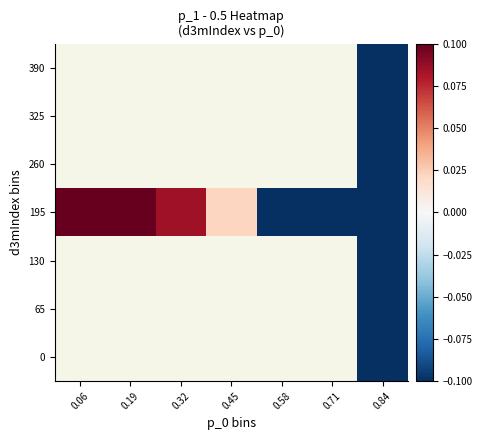

Which category has the highest value in the 65 series?

0.06